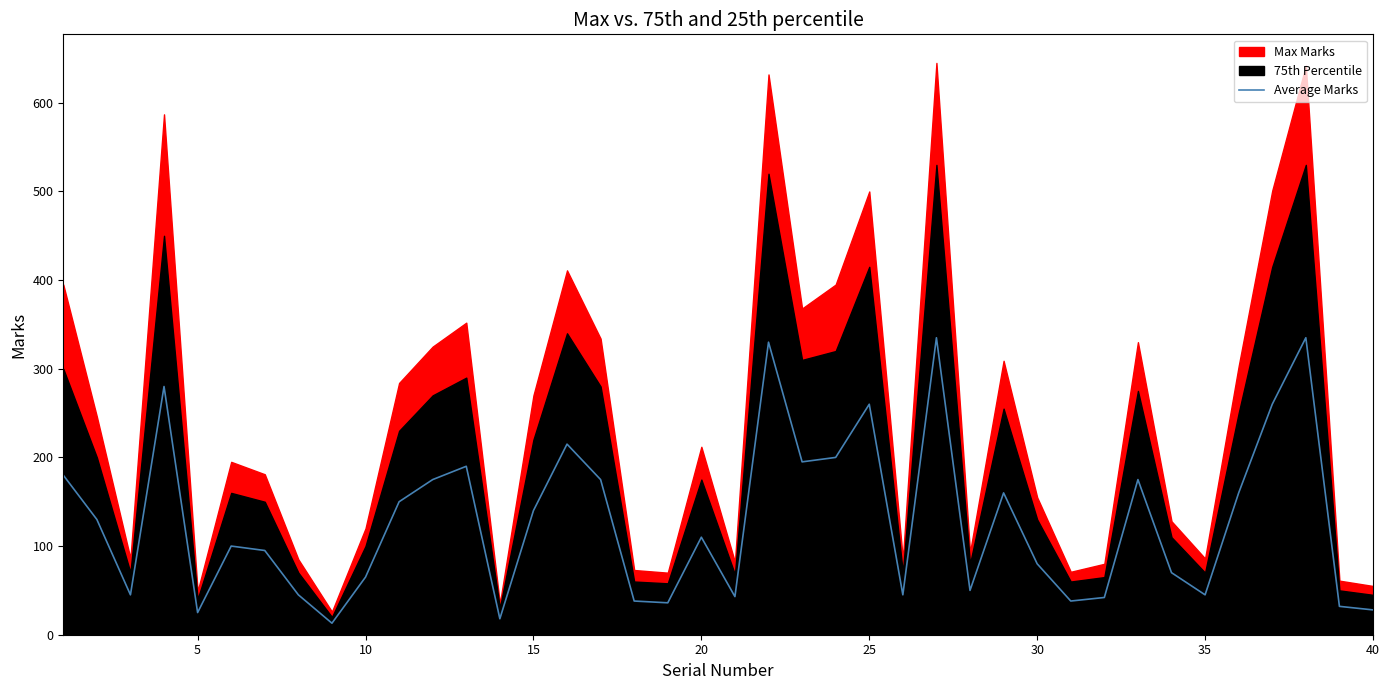

True or false: the data shows 129 at 15.

False